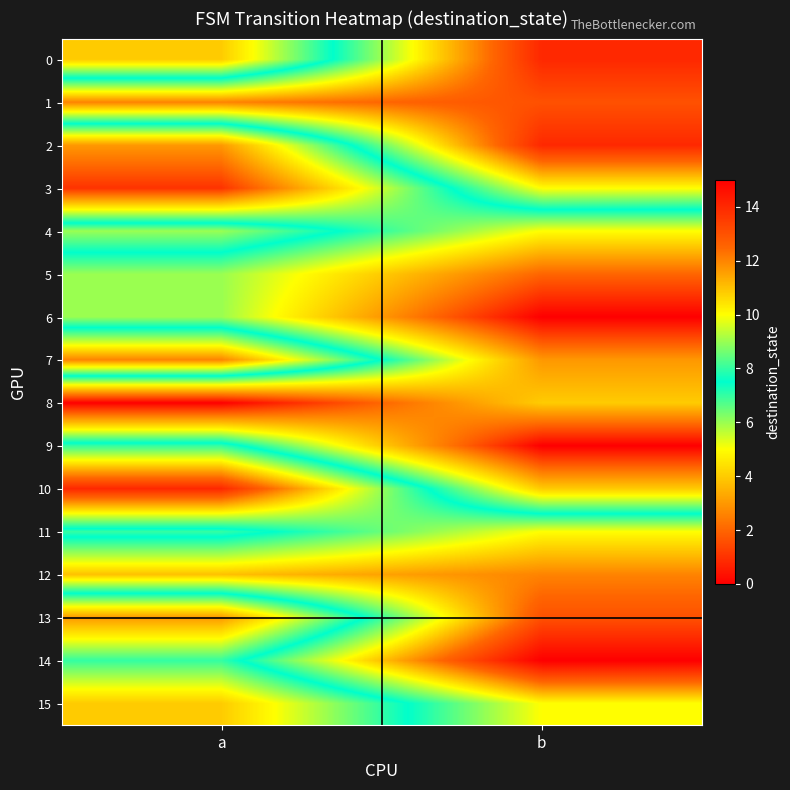

At which category is the sum across all series the highest?

b